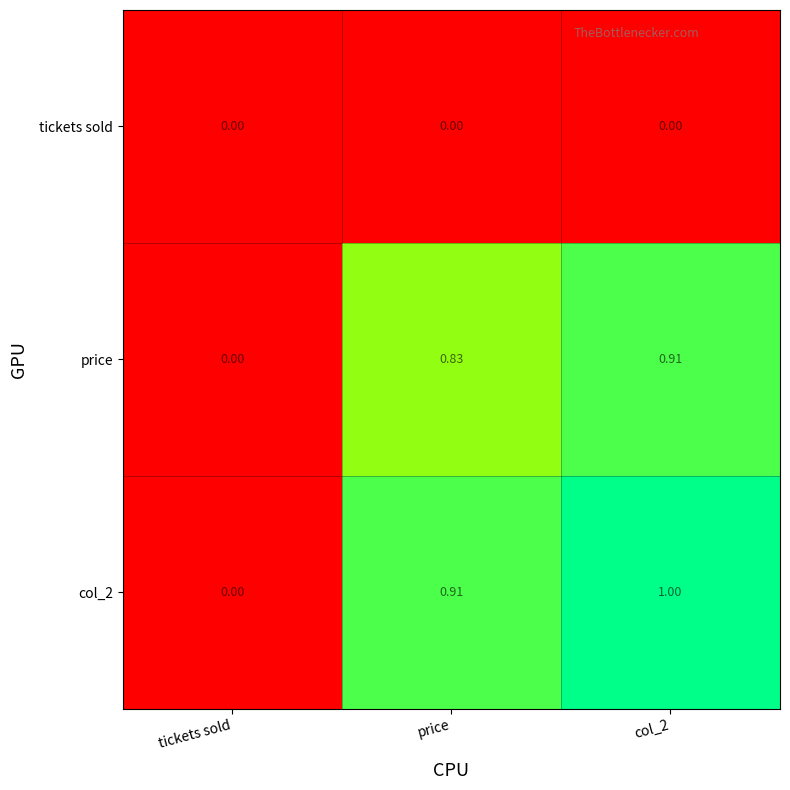

Where is price nearest to the value 0?

tickets sold